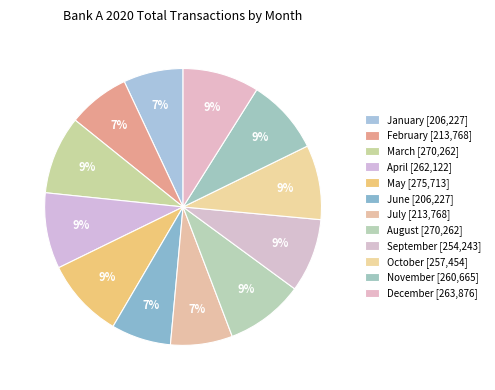

How many segments does this pie chart have?

12